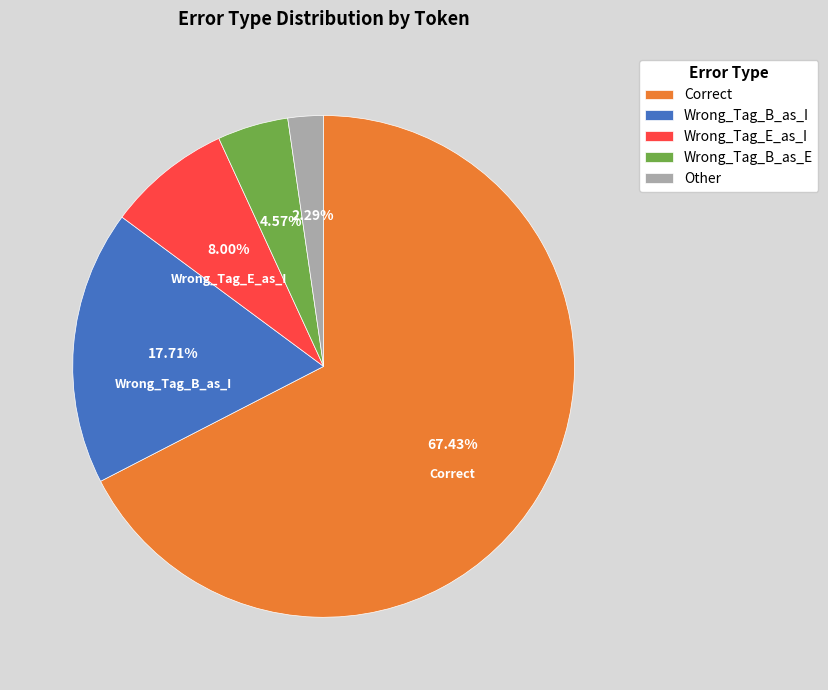

To the nearest percent, what is the difference between the largest and smallest slice percentages?

65%